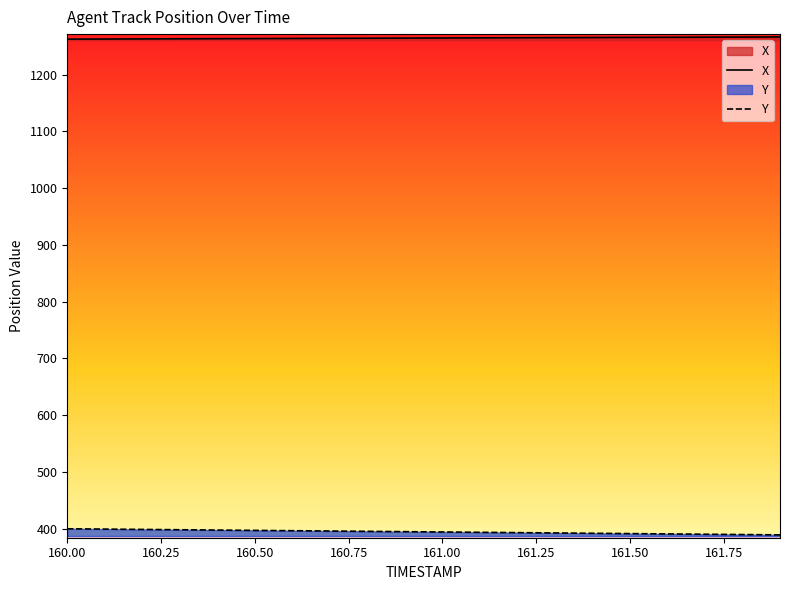

The X series shows 1264.5 at 161.00. True or false?

True